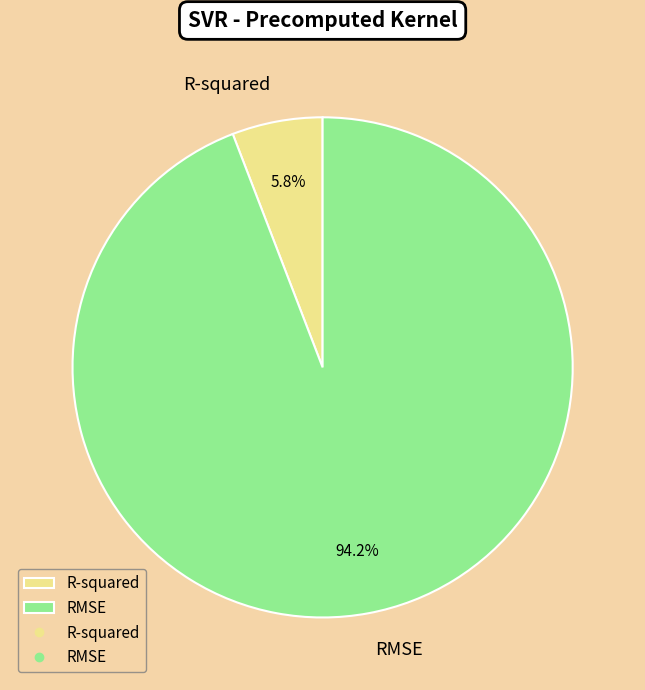

Rank the categories by value from lowest to highest.

R-squared, RMSE